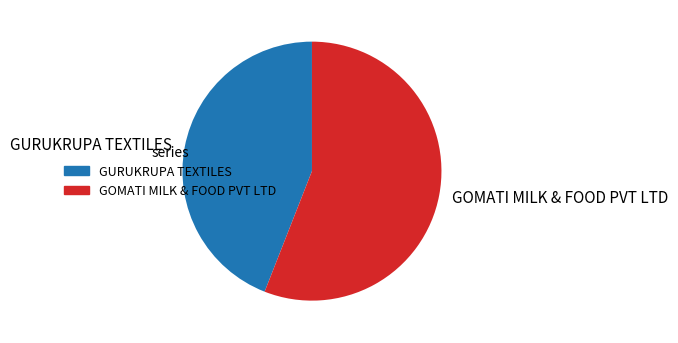

Which slice is the largest?

GOMATI MILK & FOOD PVT LTD